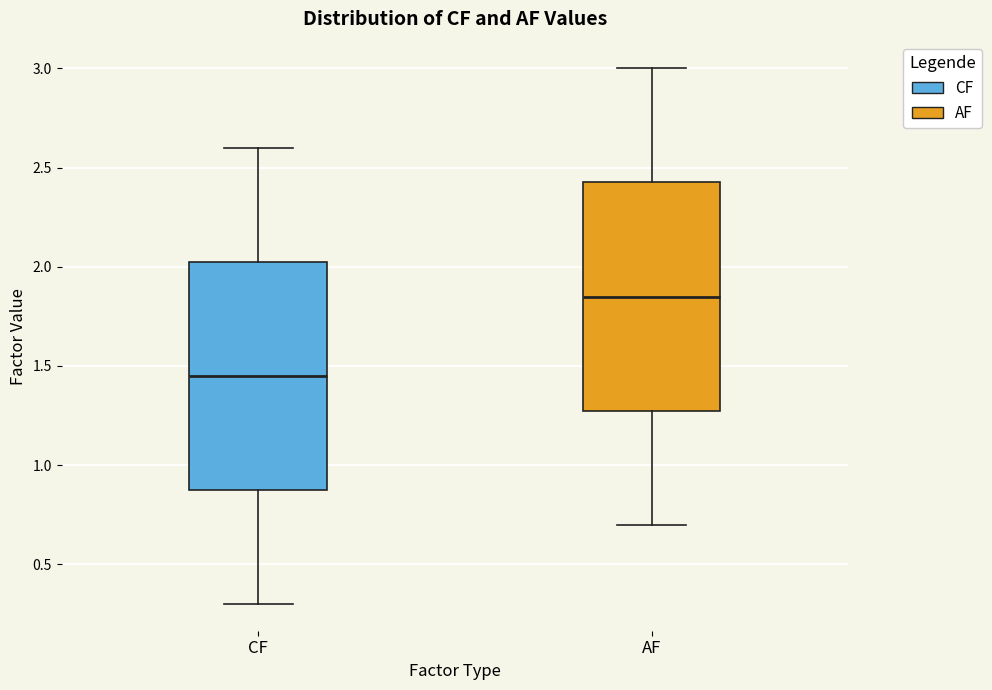

Reading left to right, read every box against the y-axis: the position of its median line, the range the box covers, and the ends of its whiskers. The values are not printed on the chart, so give them approximately, as read against the axis.

CF: median 1.45, box 0.90 to 2.05, whiskers 0.30 to 2.60
AF: median 1.85, box 1.30 to 2.45, whiskers 0.70 to 3.00